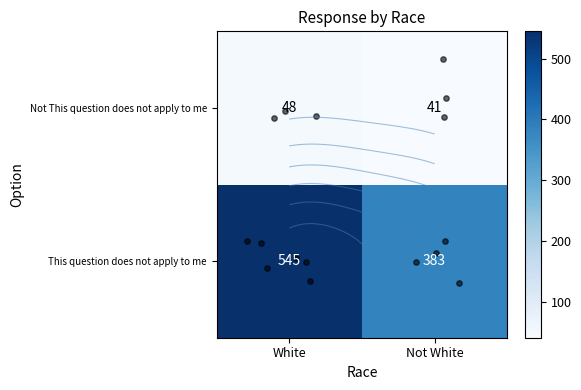

Reading left to right, what are all the values shown in this chart?

This question does not apply to me: 545	383
Not This question does not apply to me: 48	41